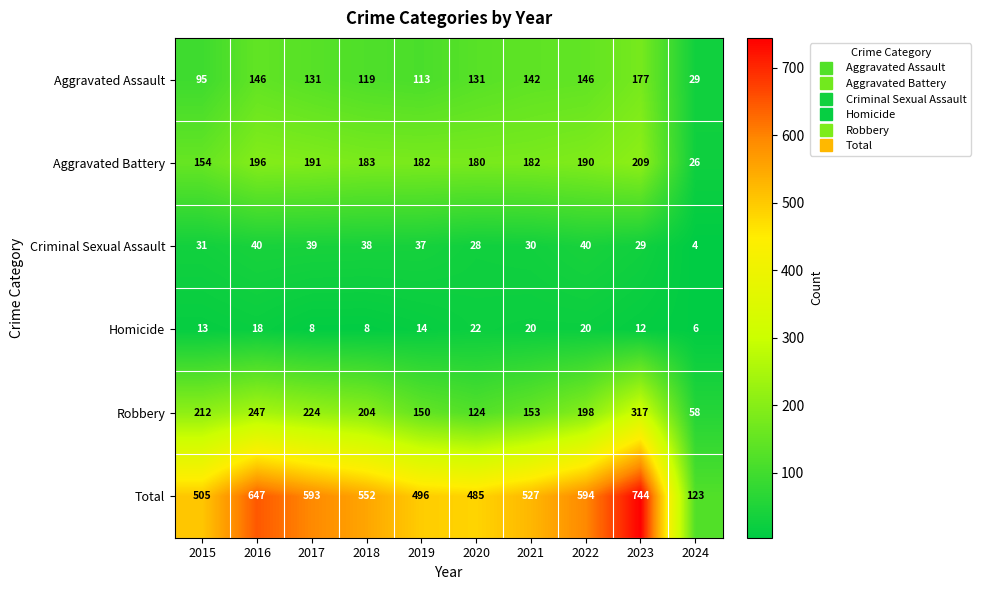

Is it true that Aggravated Assault equals 142 at 2021?

True